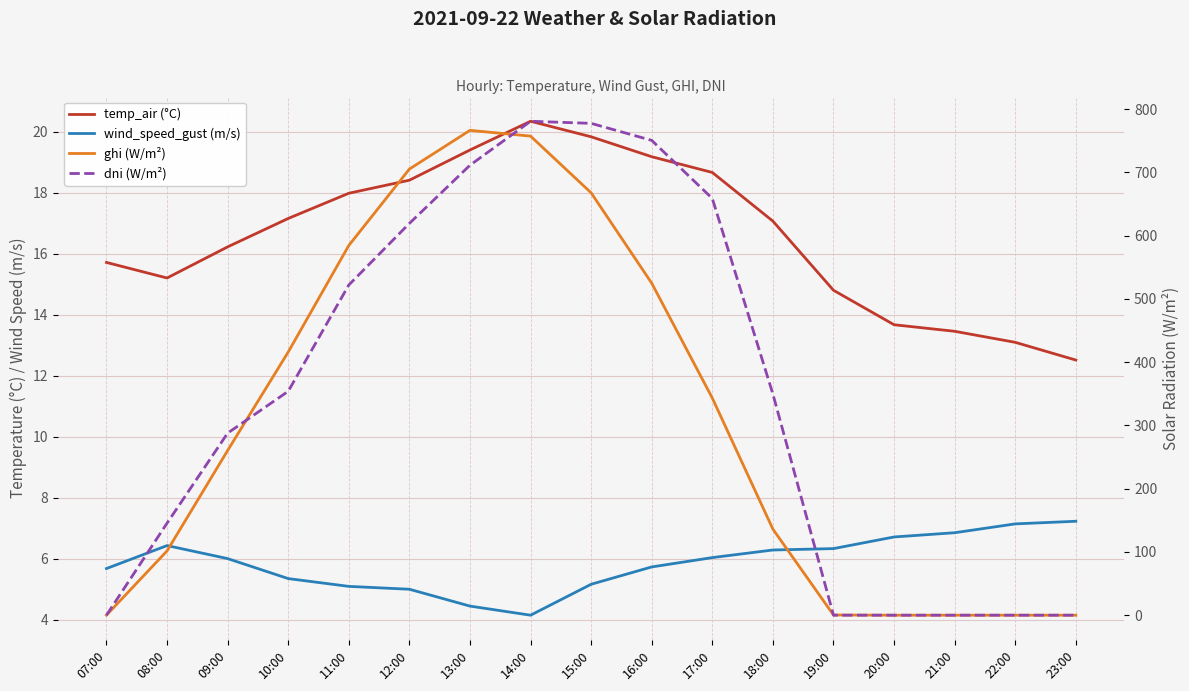

Reading left to right, what are all the values shown in this chart?

temp_air (°C): 07:00=15.7	08:00=15.2	09:00=16.2	10:00=17.2	11:00=18.0	12:00=18.4	13:00=19.4	14:00=20.3	15:00=19.8	16:00=19.2	17:00=18.7	18:00=17.1	19:00=14.8	20:00=13.7	21:00=13.5	22:00=13.1	23:00=12.5
wind_speed_gust (m/s): 07:00=5.7	08:00=6.4	09:00=6.0	10:00=5.4	11:00=5.1	12:00=5.0	13:00=4.5	14:00=4.2	15:00=5.2	16:00=5.7	17:00=6.0	18:00=6.3	19:00=6.3	20:00=6.7	21:00=6.9	22:00=7.1	23:00=7.2
ghi (W/m²): 07:00=0.1	08:00=101.6	09:00=260.3	10:00=415.9	11:00=584.3	12:00=705.1	13:00=766.3	14:00=757.2	15:00=667.5	16:00=524.7	17:00=343.1	18:00=136.0	19:00=0.3	20:00=0.0	21:00=0.0	22:00=0.0	23:00=0.0
dni (W/m²): 07:00=0.0	08:00=145.5	09:00=287.8	10:00=353.9	11:00=521.9	12:00=619.2	13:00=711.2	14:00=780.7	15:00=777.3	16:00=750.4	17:00=658.6	18:00=349.5	19:00=0.0	20:00=0.0	21:00=0.0	22:00=0.0	23:00=0.0